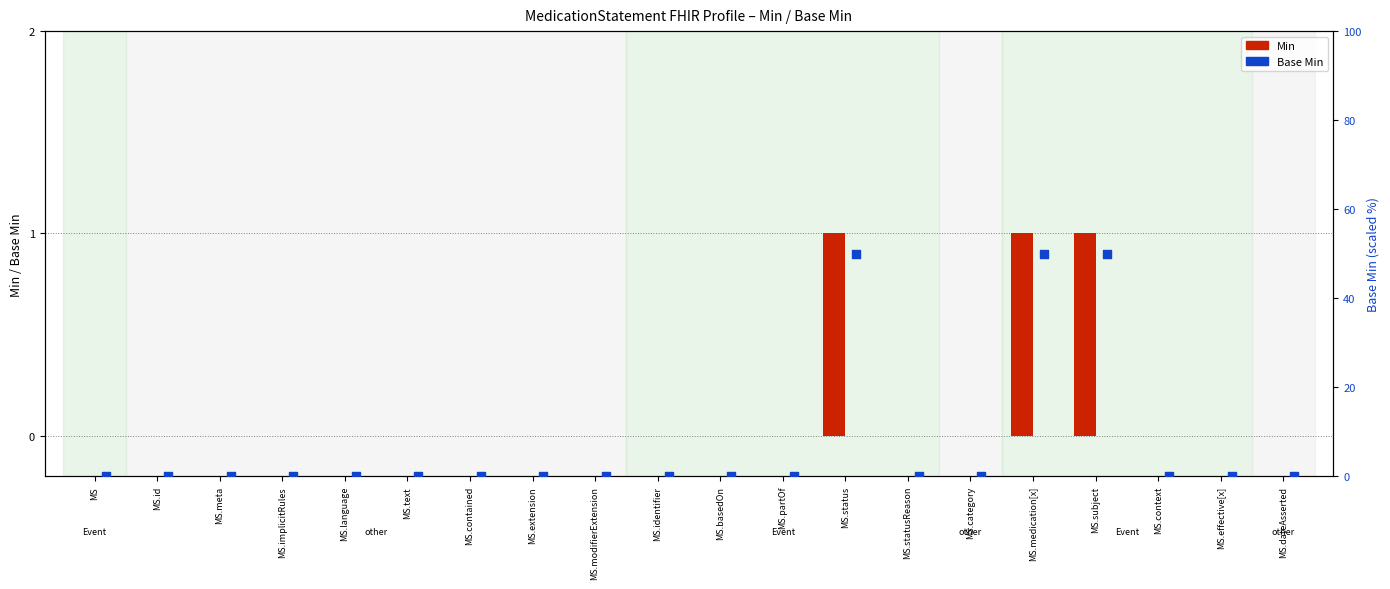

What are all the series names shown in the legend?

Min, Base Min